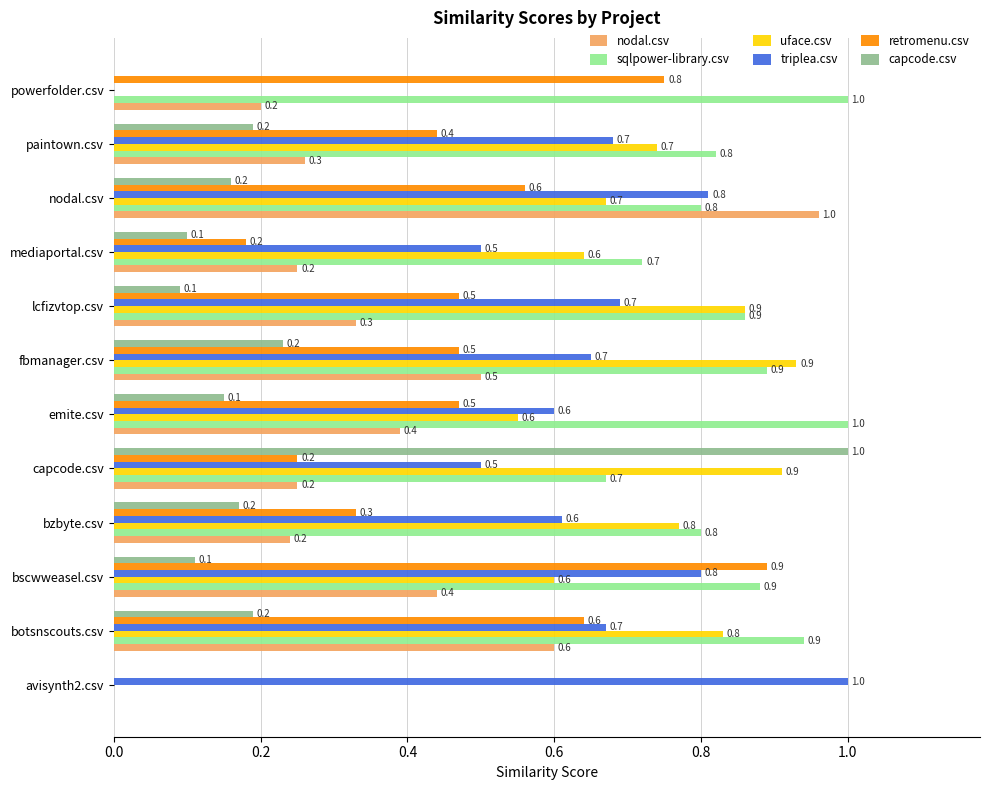

What value does the retromenu.csv series have at lcfizvtop.csv?

0.5